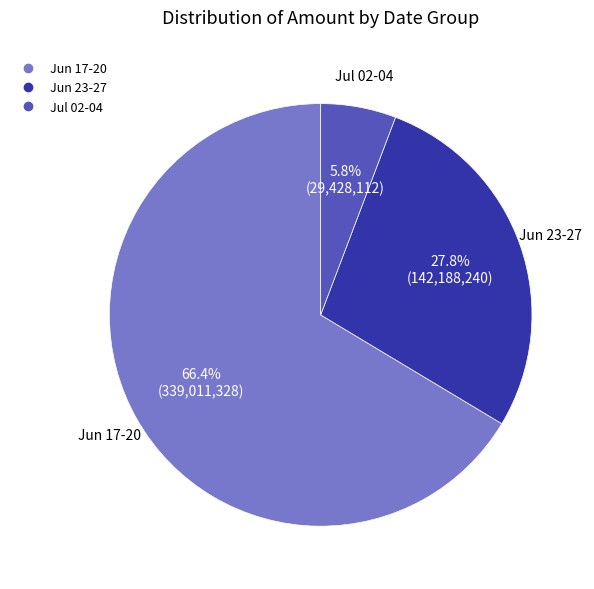

Is there a majority slice in this chart?

Yes